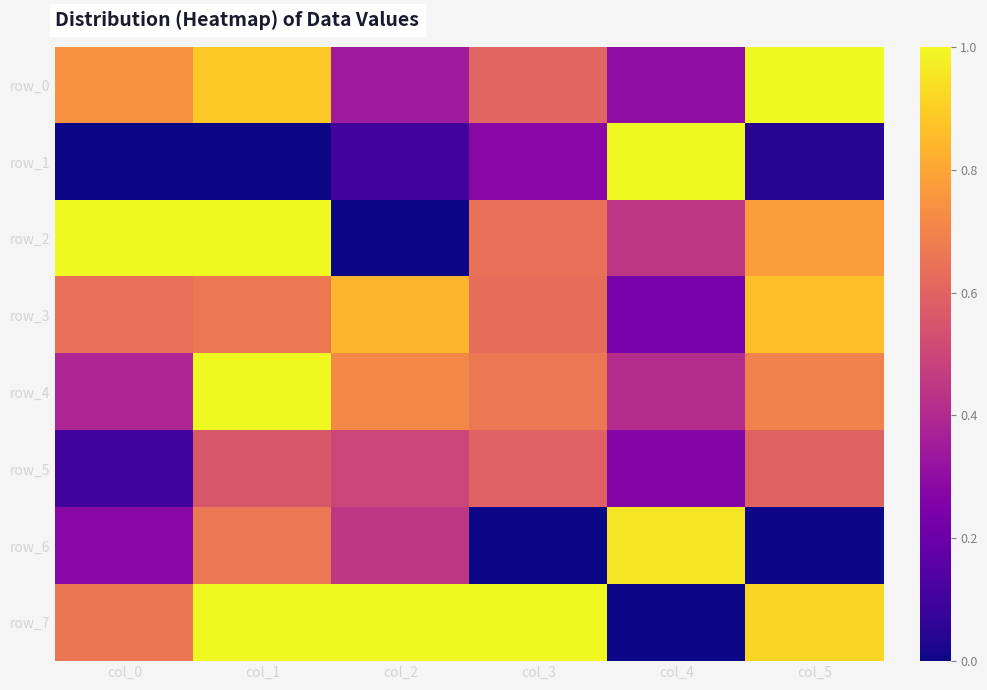

True or false: row_1 has a value of 0.0 at col_5.

True